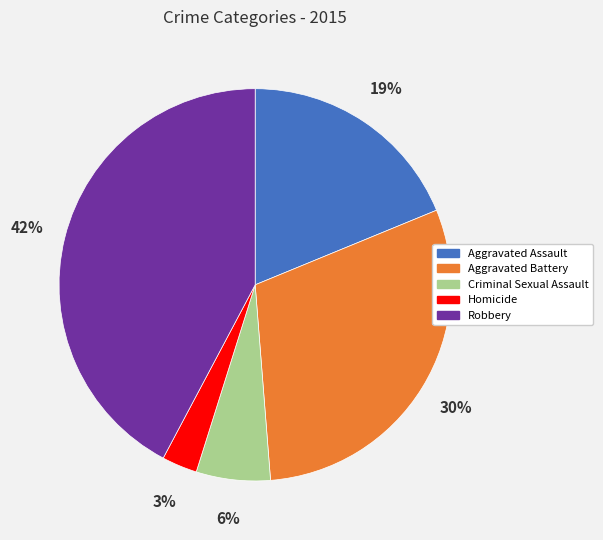

Which slice is the largest?

Robbery